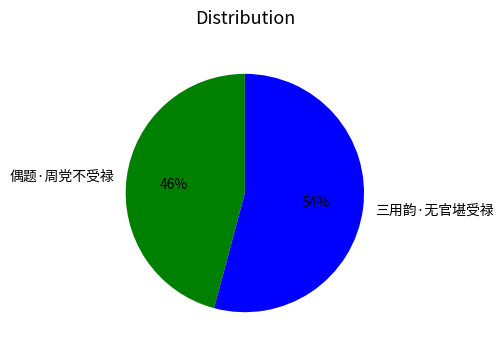

To the nearest percent, what is the difference between the largest and smallest slice percentages?

8%